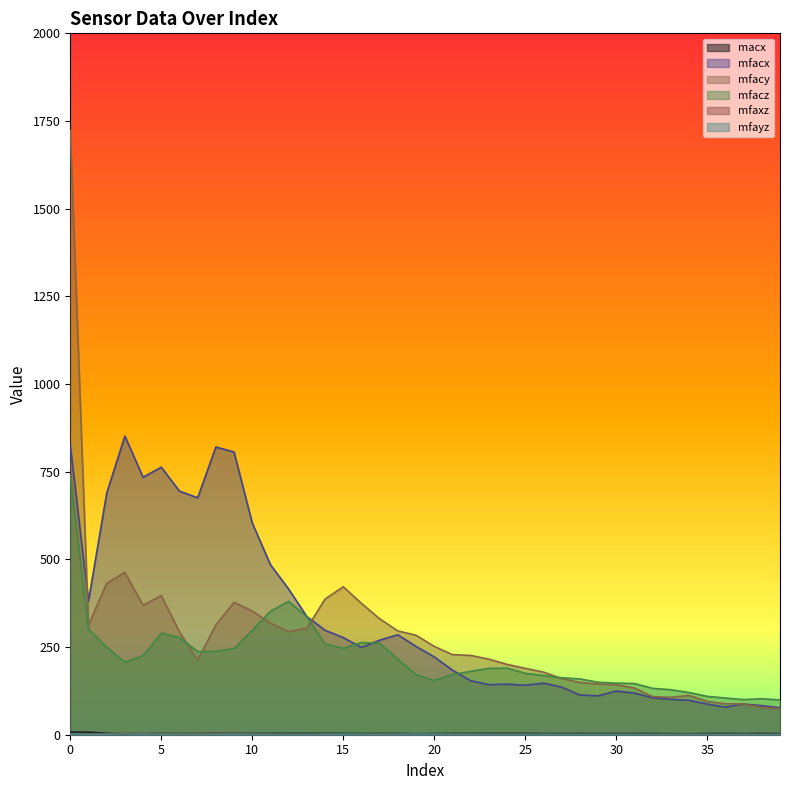

True or false: mfaxz and mfacx cross at least once.

False